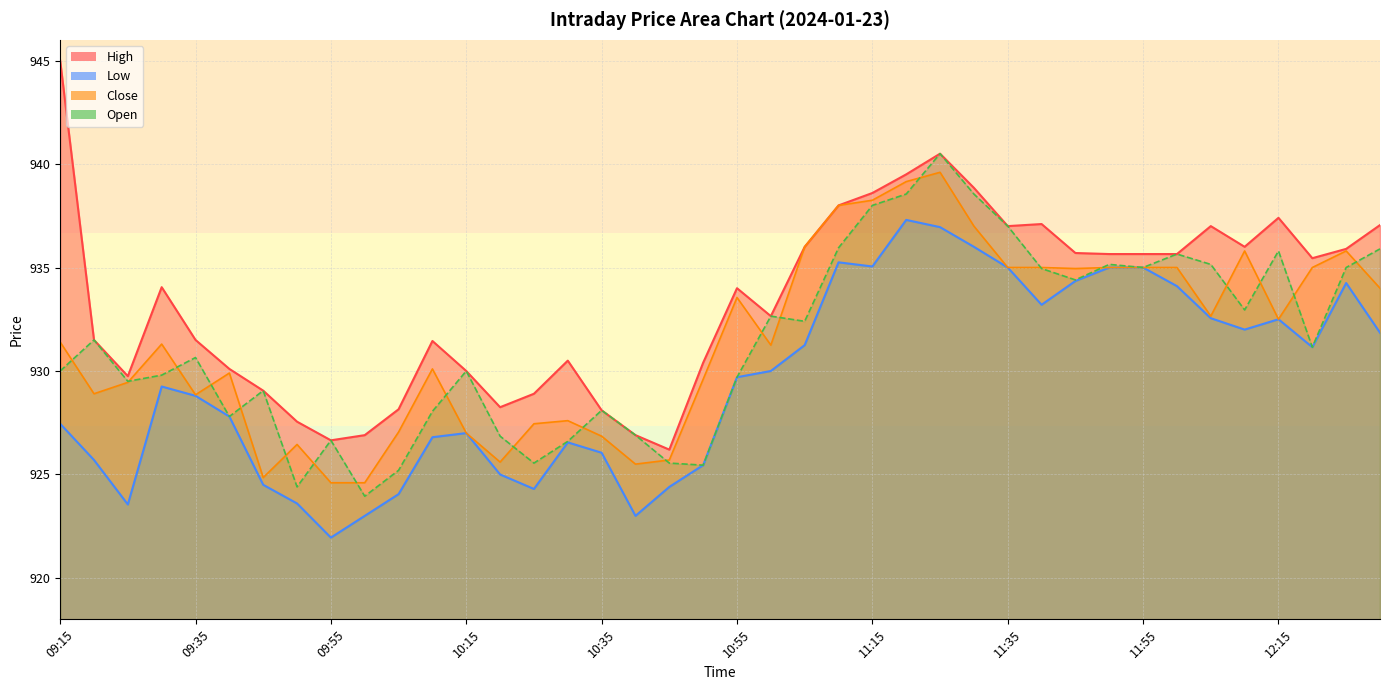

What is the sum of all Open values?

37255.9